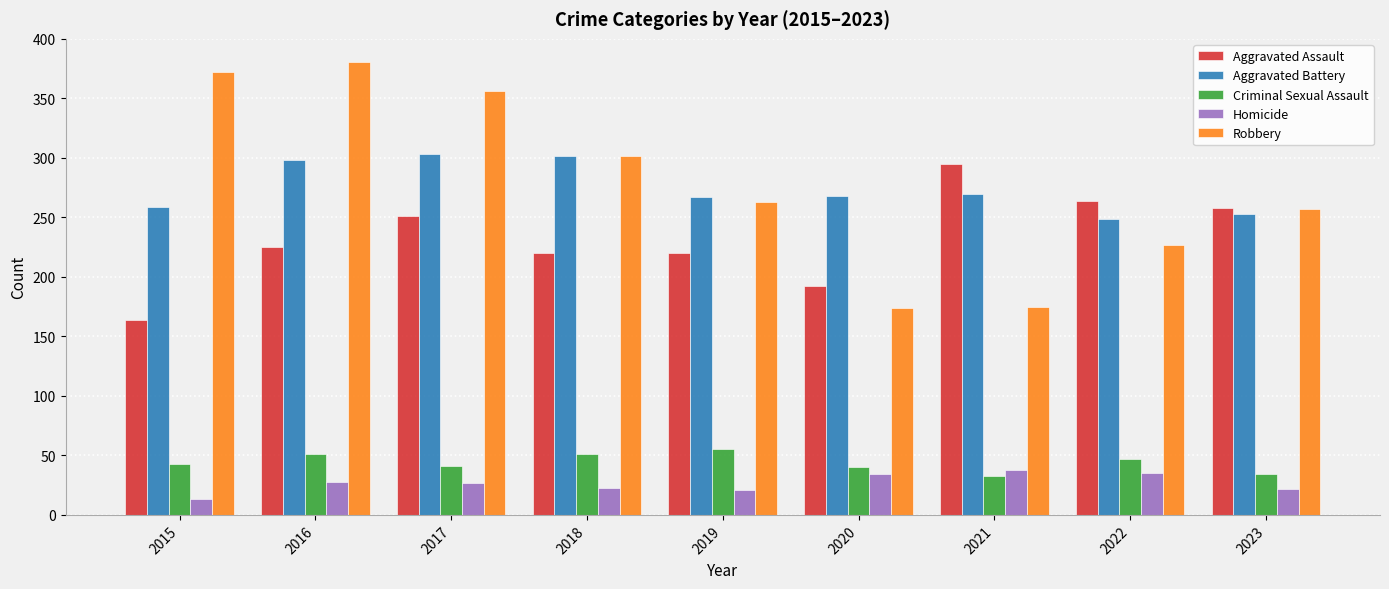

What is the total value across all series at 2015?

851